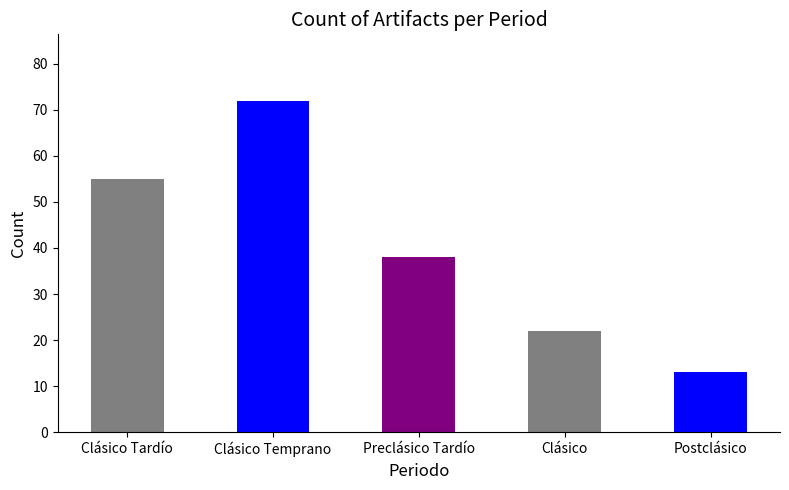

At which label does the data first exceed 38?

Clásico Tardío